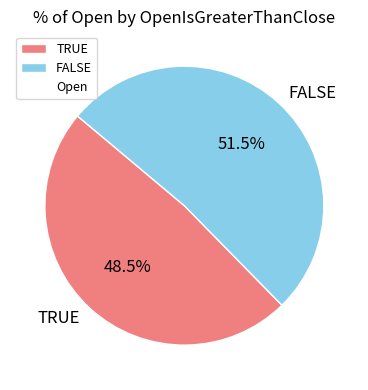

Which category has the biggest portion of the pie?

FALSE